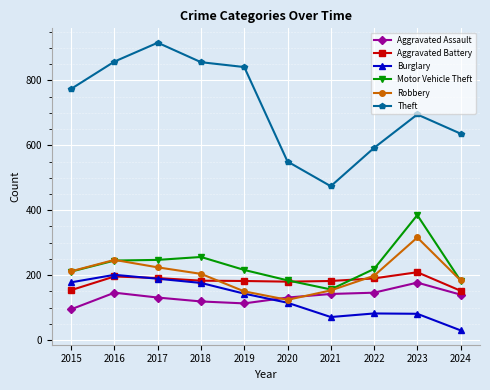

What is the minimum value shown in the chart?

30